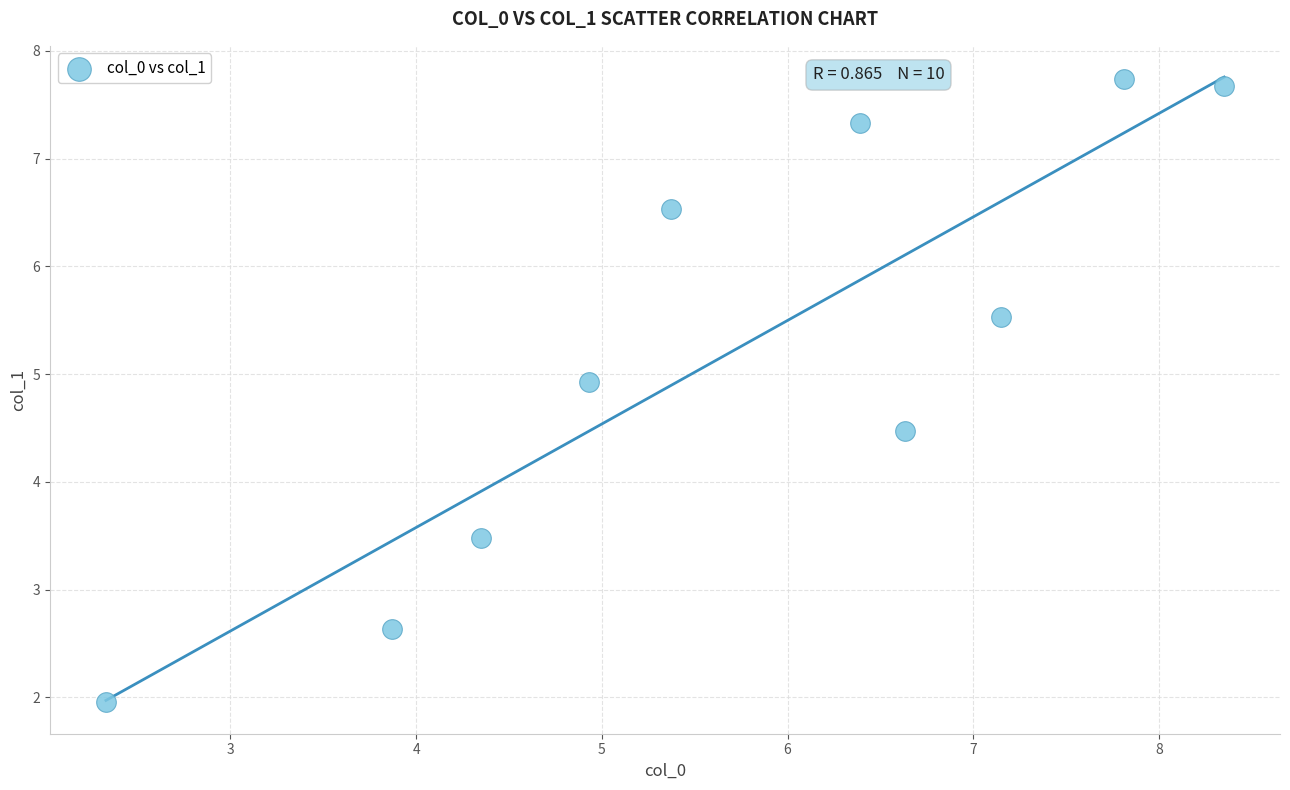

What is the range of X values (max minus min)?

6.0